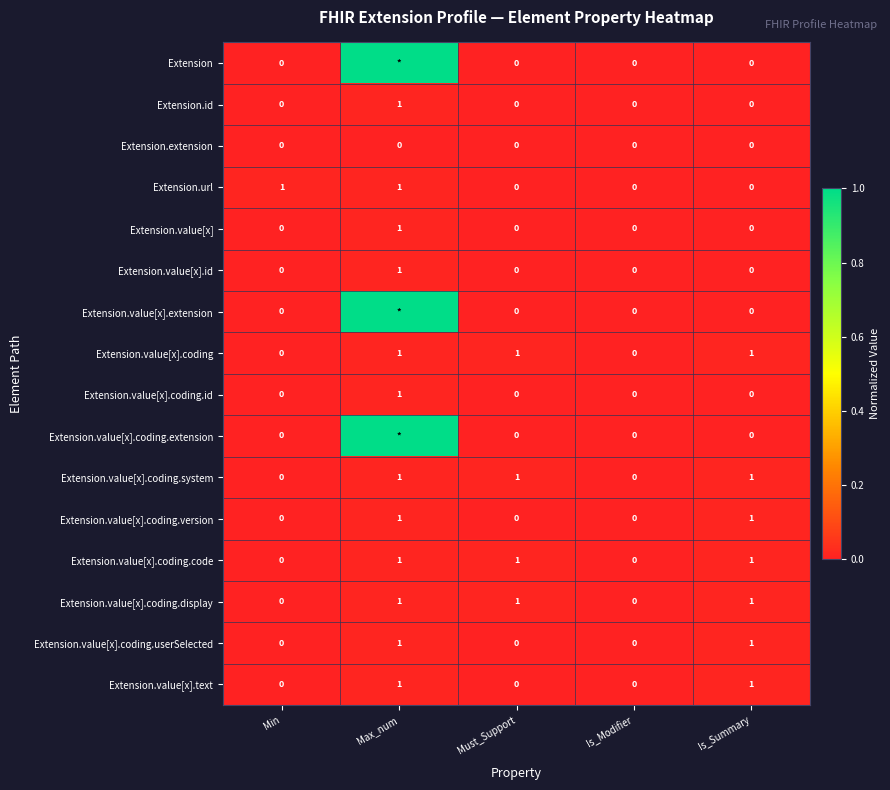

What is the sum of all Extension.id values?

1.0